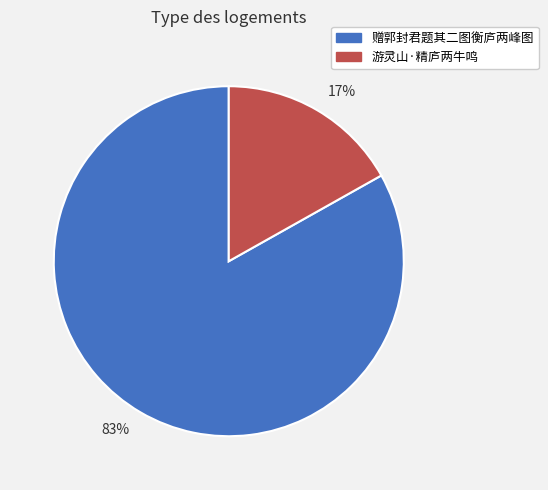

Which slice is the largest?

83%